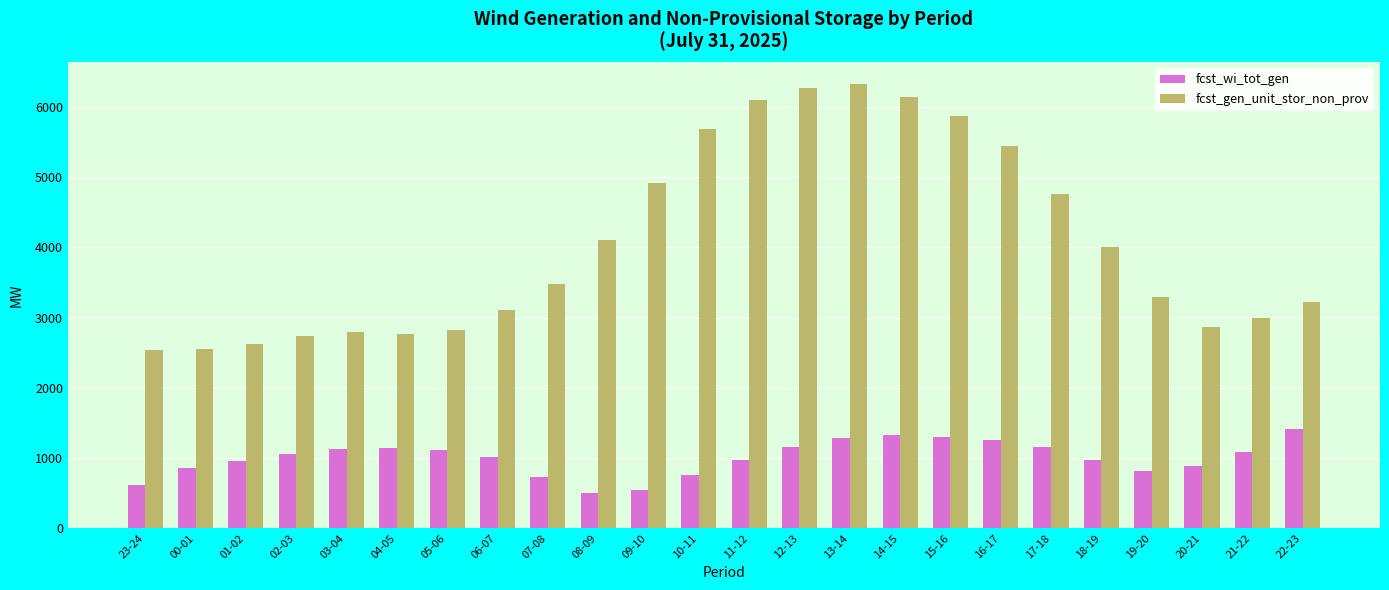

Are the bars horizontal?

No